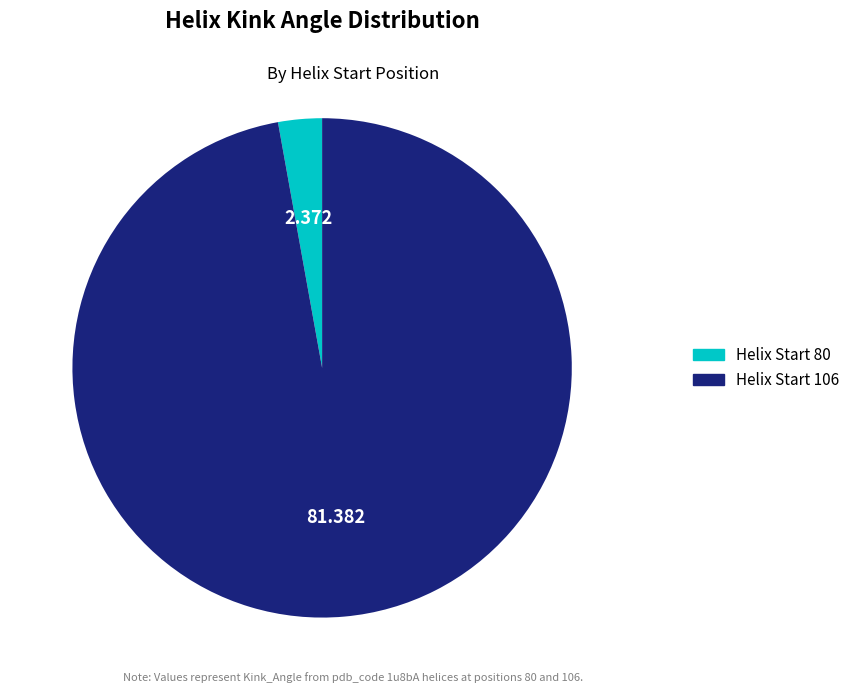

Is there any slice that represents more than half of the pie?

Yes